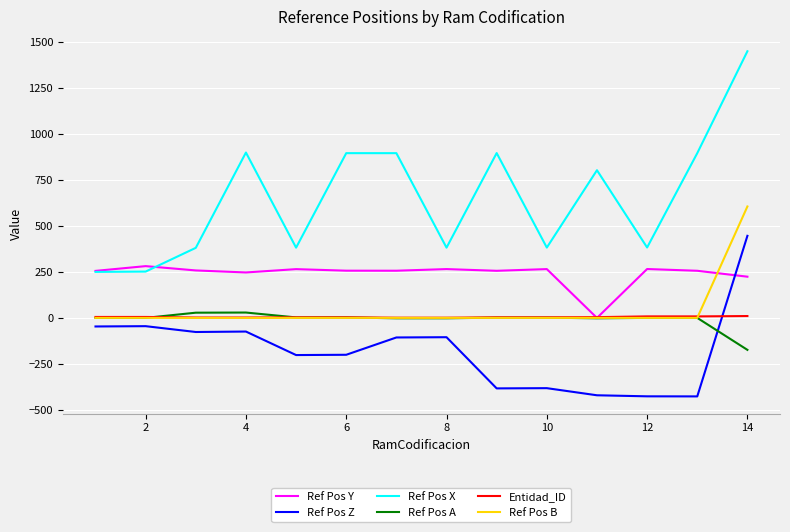

At how many categories does at least one series exceed 1133?

1